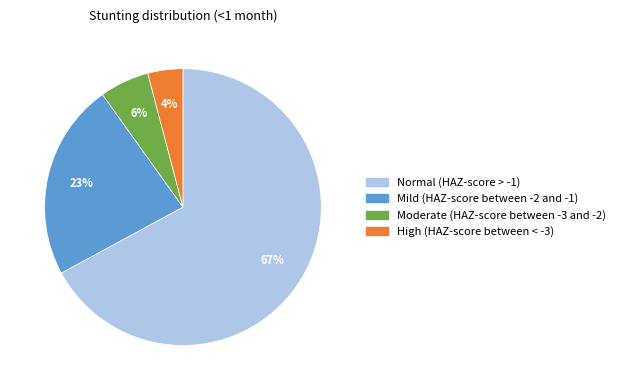

To the nearest percent, what is the combined percentage of High (HAZ-score between < -3) and Normal (HAZ-score > -1)?

71%